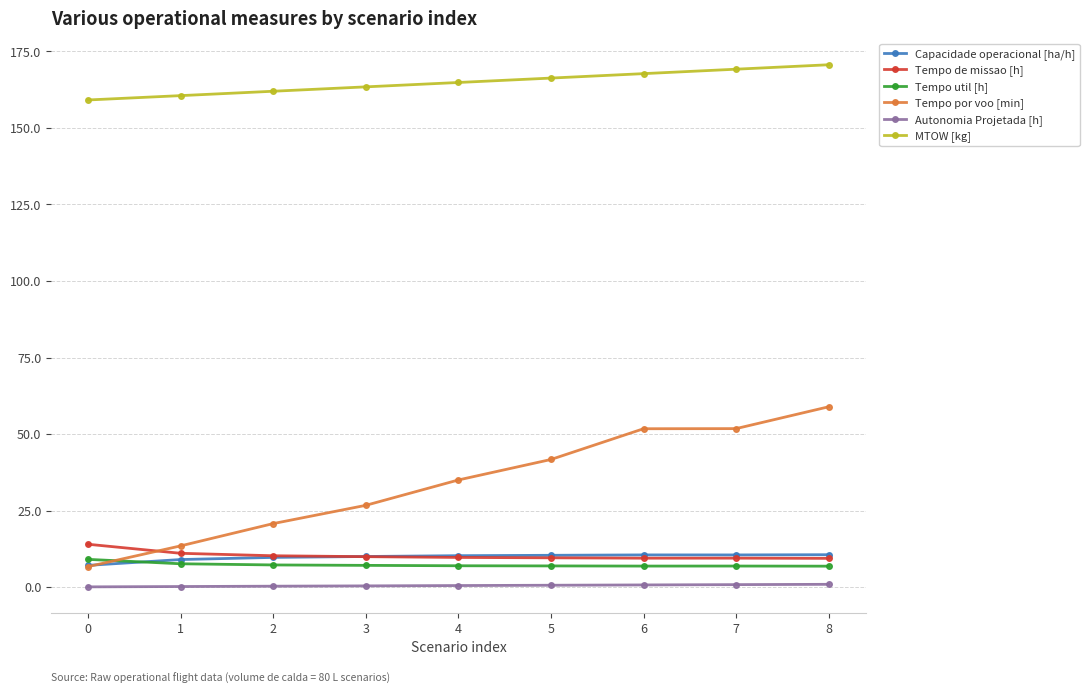

True or false: Tempo util [h] and Autonomia Projetada [h] intersect in this chart.

False